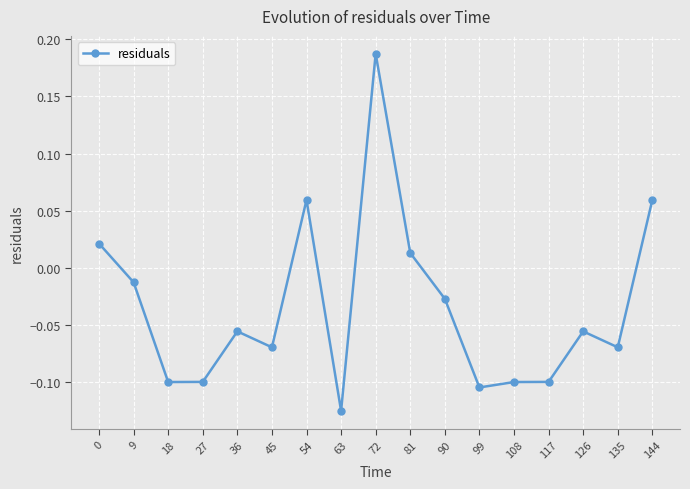

The chart shows a value of -0.1 at 126. True or false?

True